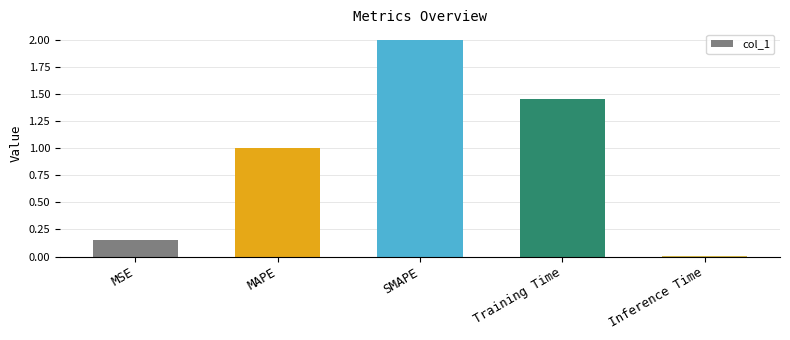

What is the difference between the maximum and second lowest values?

1.8